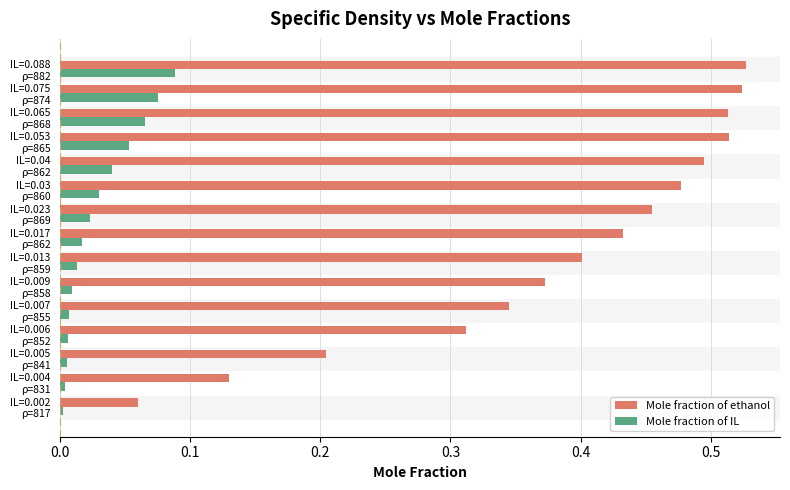

Which series has the widest spread of values?

Mole fraction of ethanol